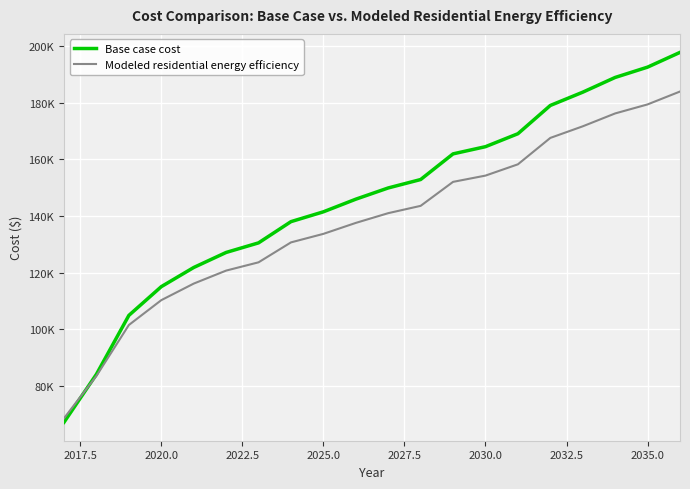

Is this an area chart (filled region under the line)?

No